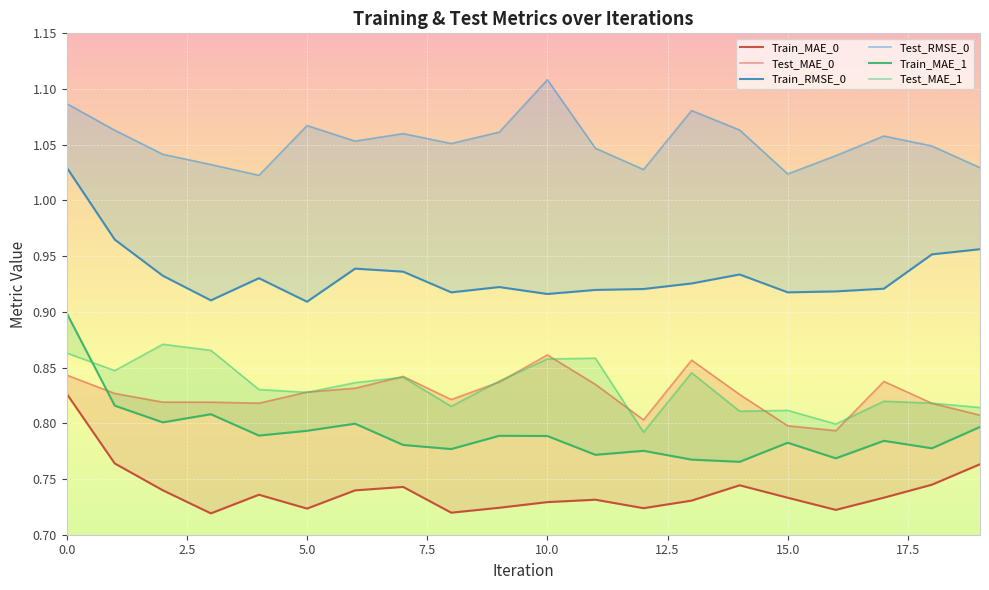

The Train_RMSE_0 series shows 0.9 at 13. True or false?

True